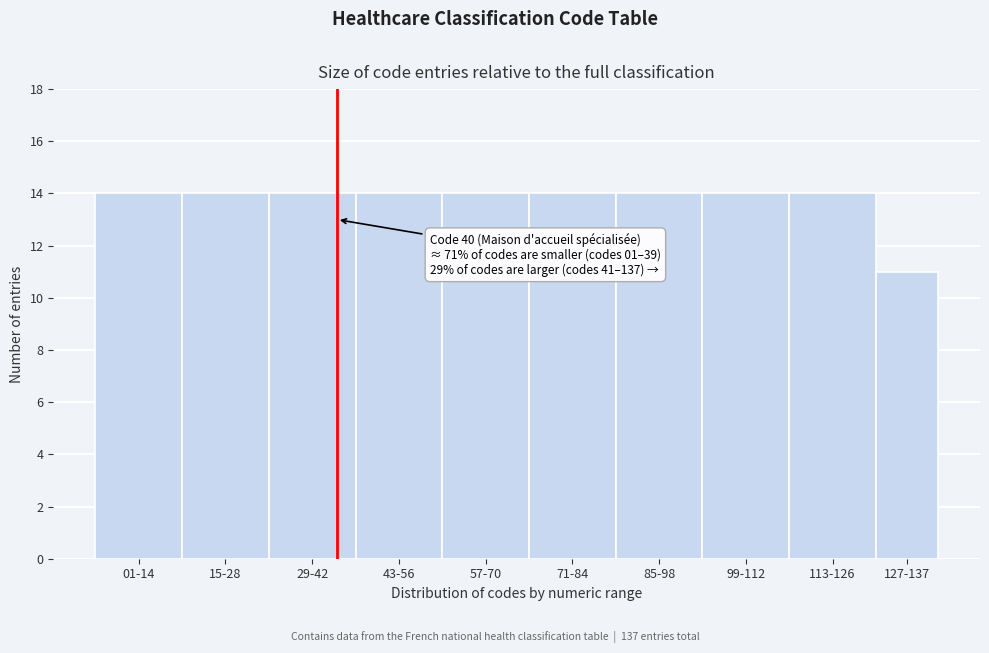

Reading left to right, transcribe all the data shown in this chart.

01-14=14	15-28=14	29-42=14	43-56=14	57-70=14	71-84=14	85-98=14	99-112=14	113-126=14	127-137=11